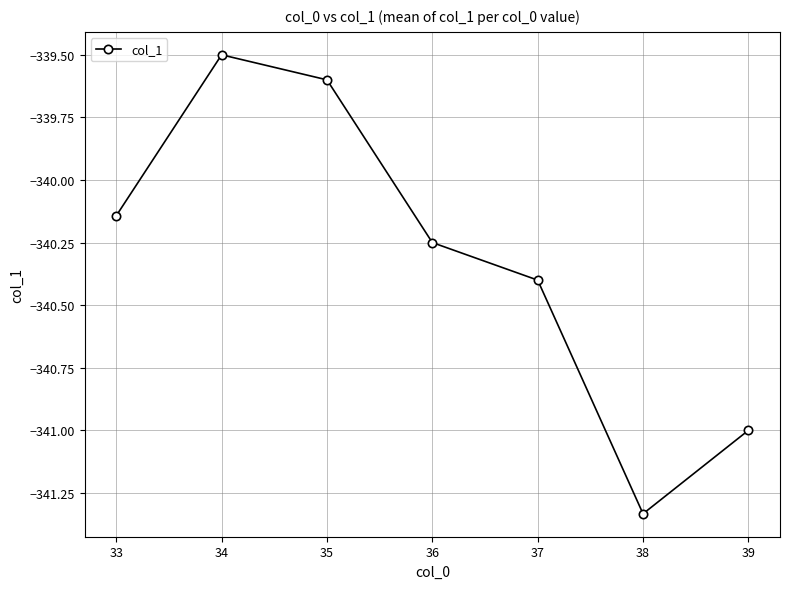

How many values are below -340?

5